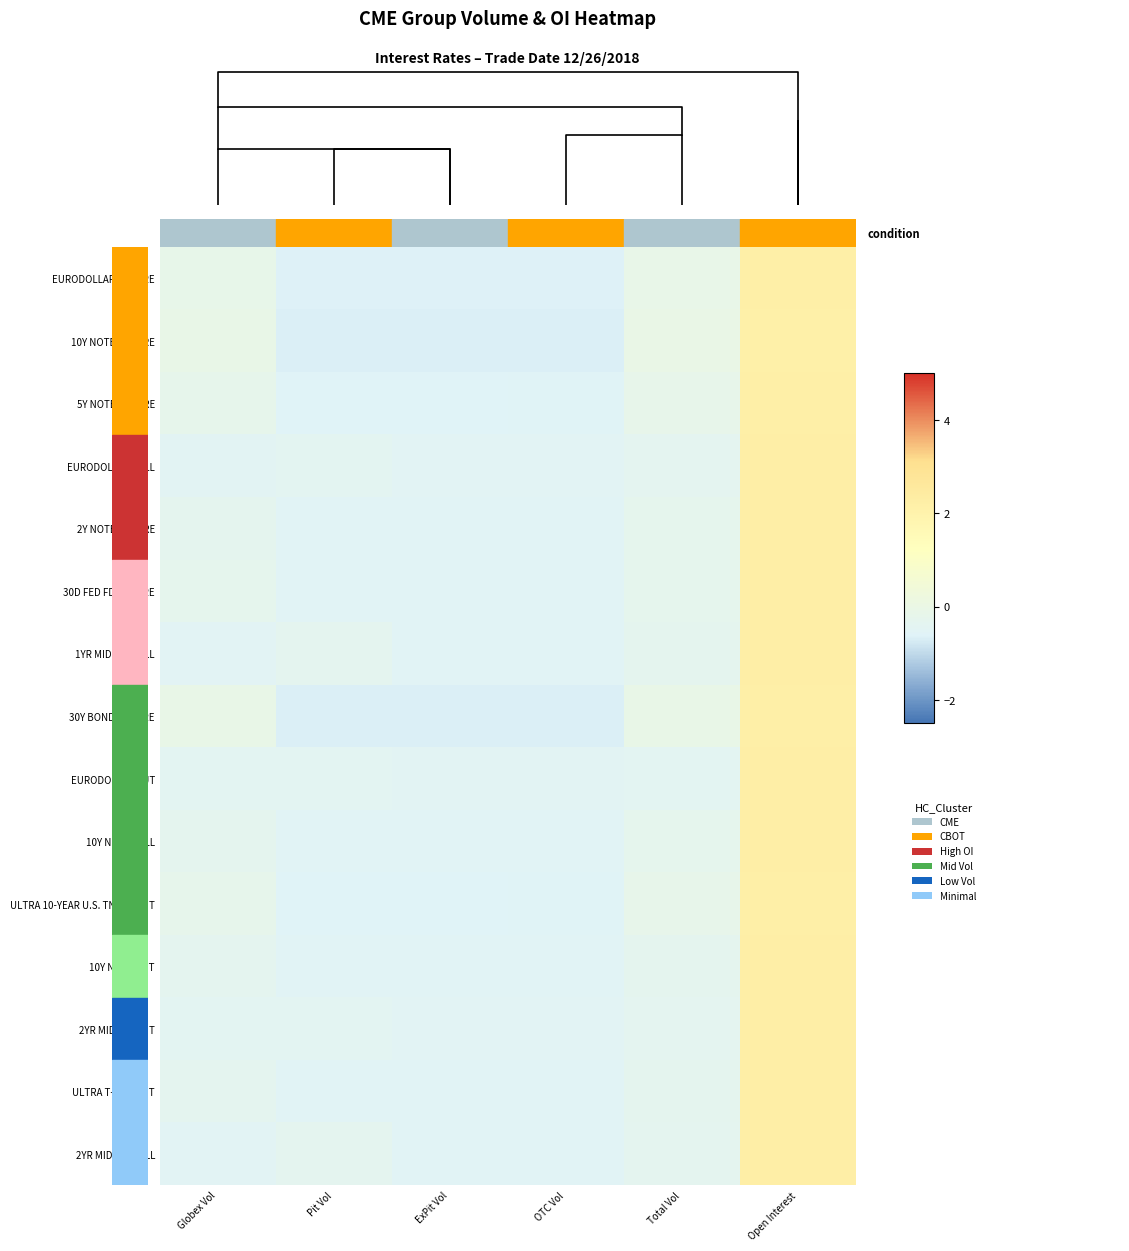

What is the smallest value displayed?

-0.7